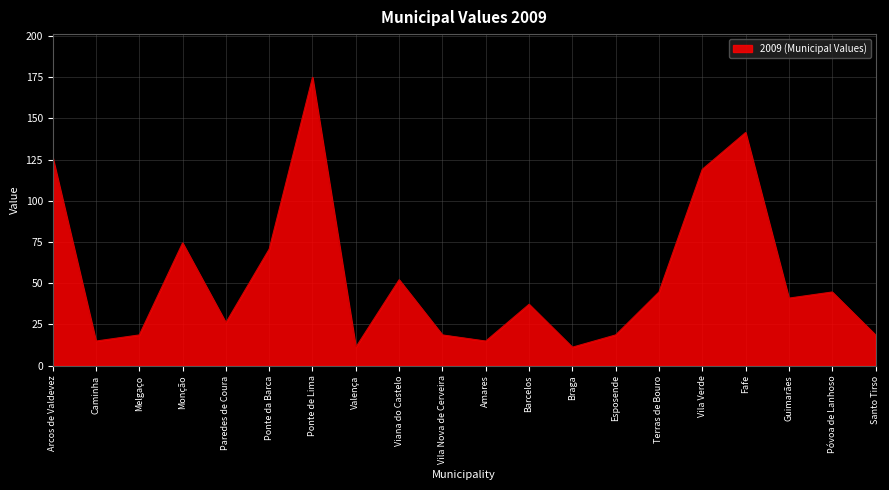

What is the minimum value shown in the chart?

11.2